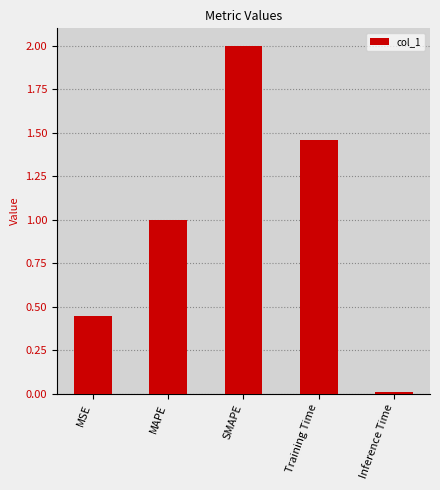

What is the value of the 2nd bar from the left?

1.0